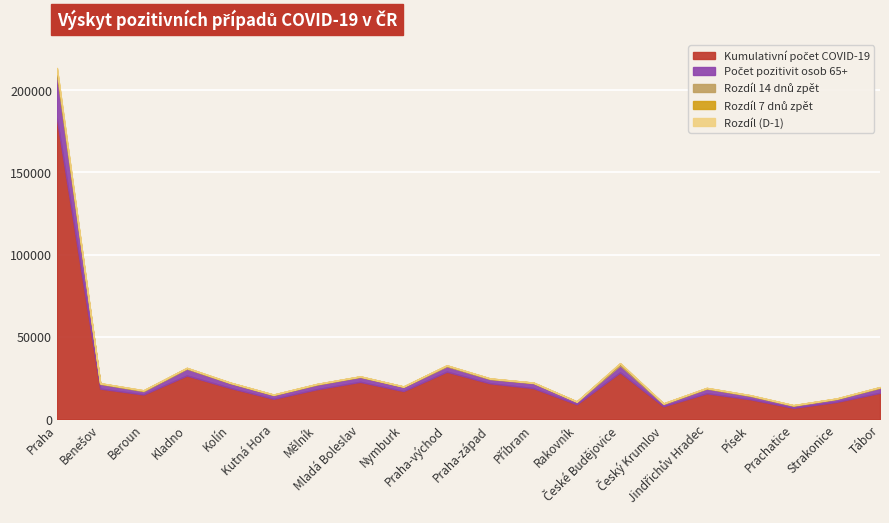

Which category has the highest value across all series?

Praha